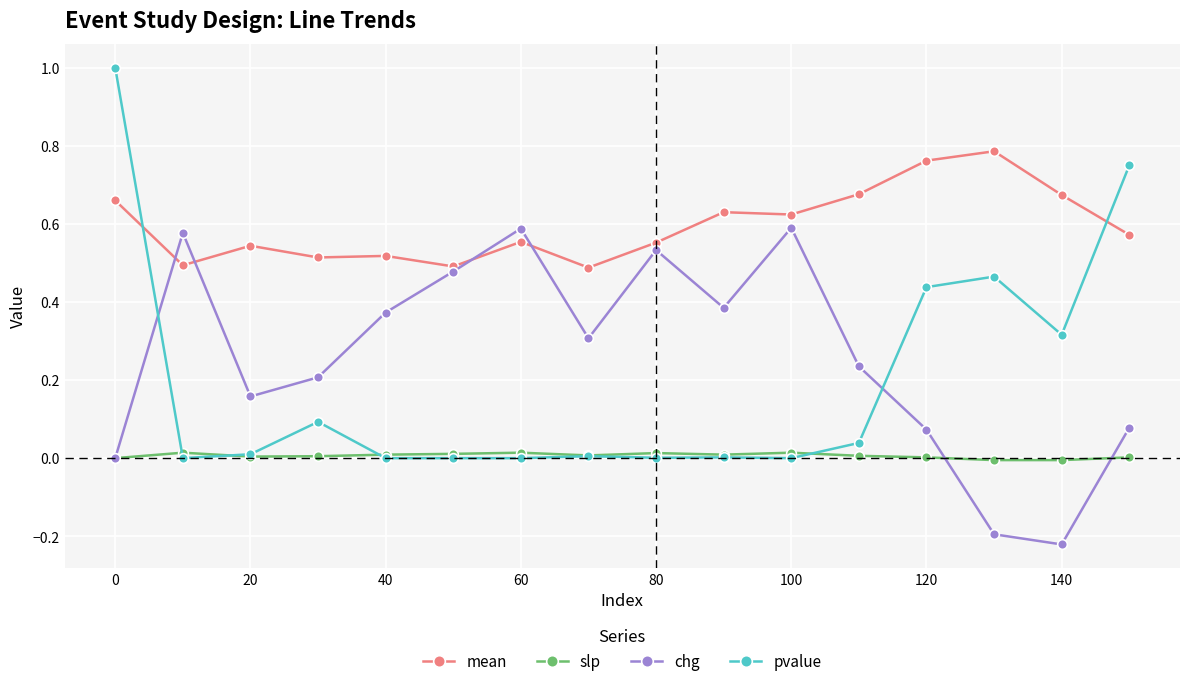

True or false: slp has more than 2 interior local peaks.

True